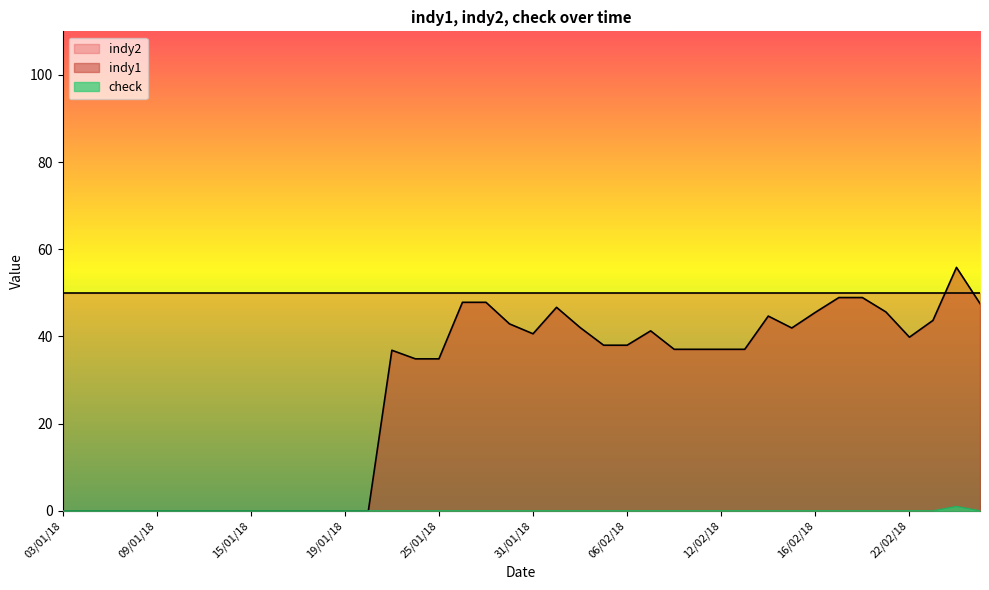

True or false: indy1 and check cross at least once.

False